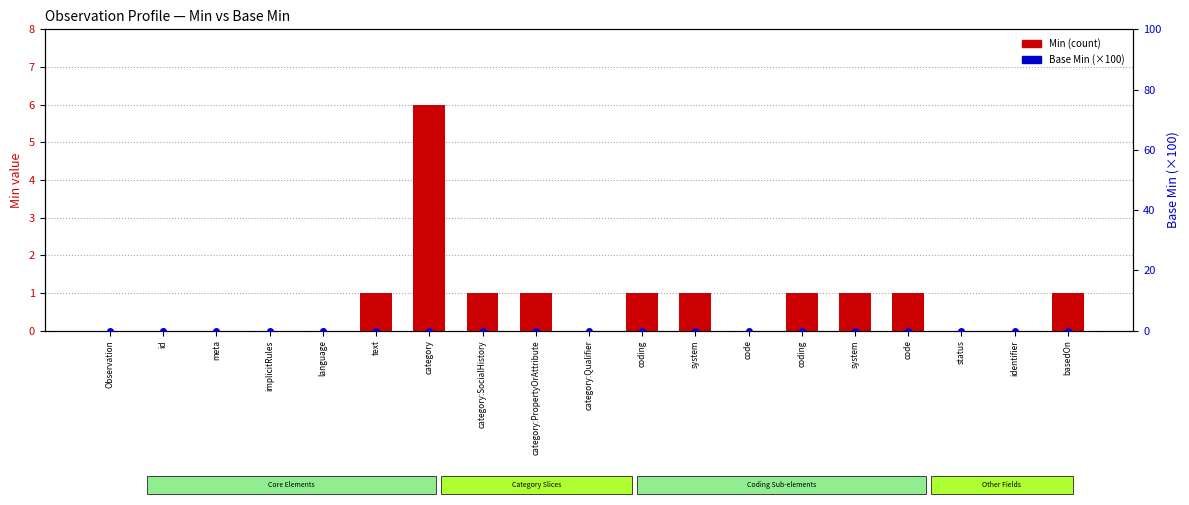

What value does the Min (count) series have at basedOn?

1